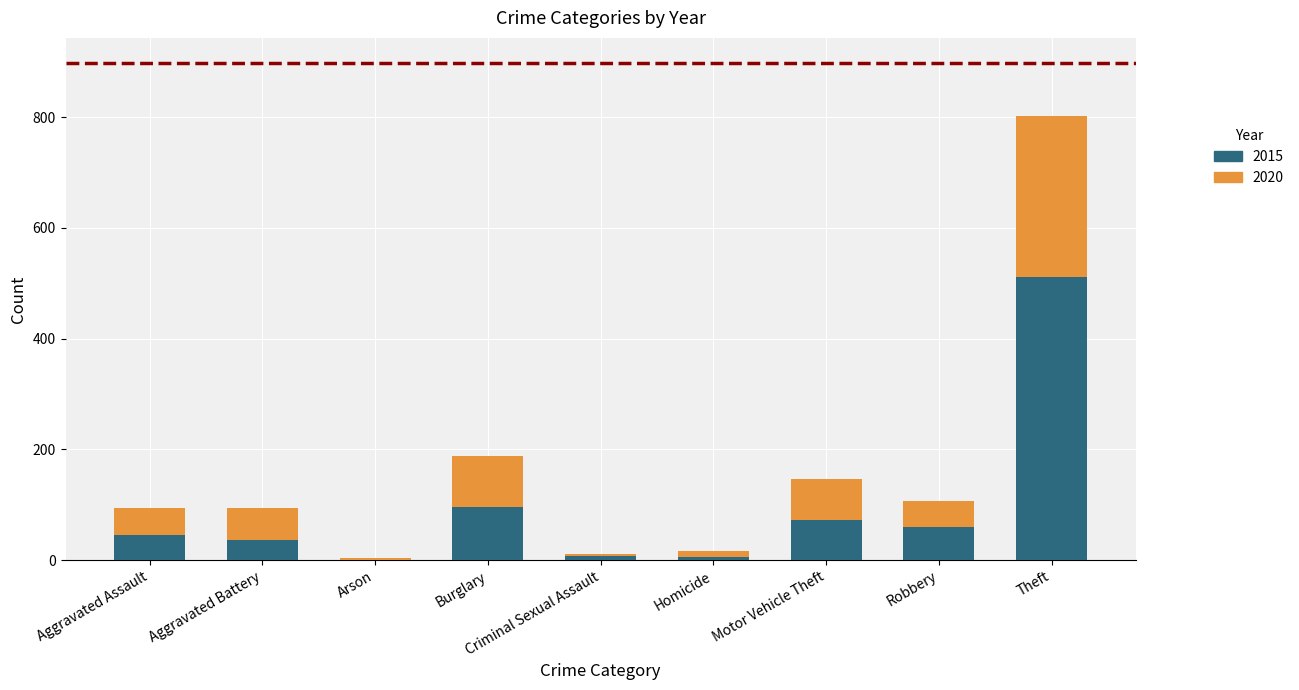

What is the maximum value for 2015?

512